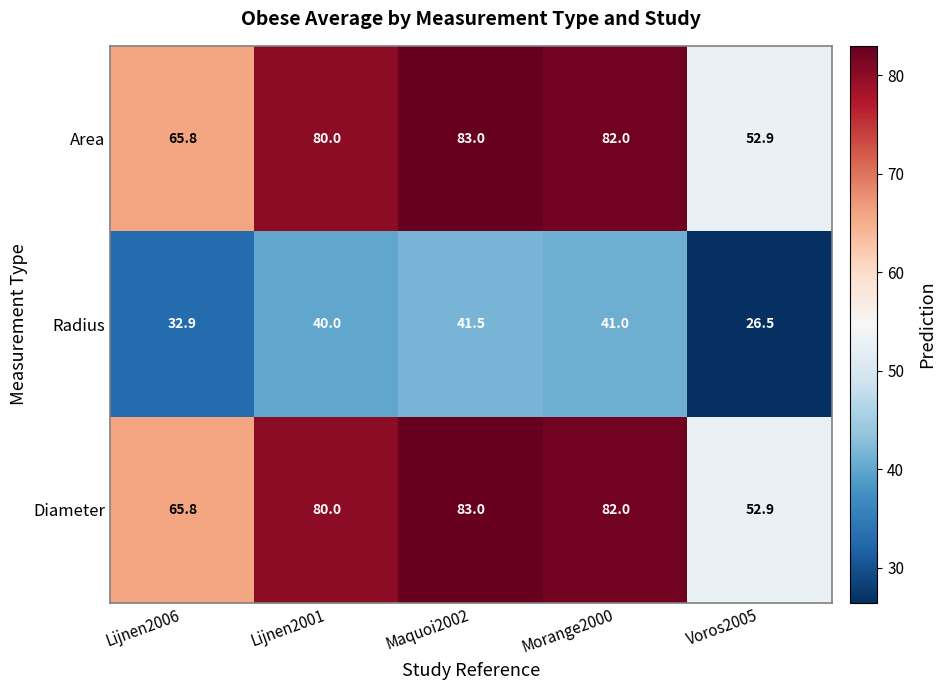

List the labels in order of Radius value, largest first.

Maquoi2002, Morange2000, Lijnen2001, Lijnen2006, Voros2005